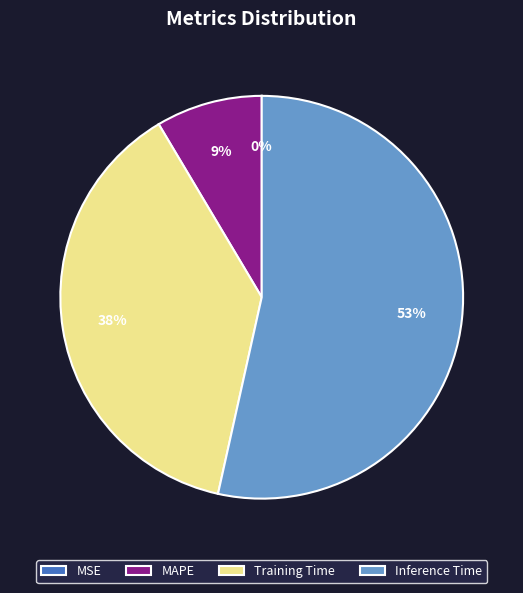

True or false: MAPE accounts for 9% of the total.

True